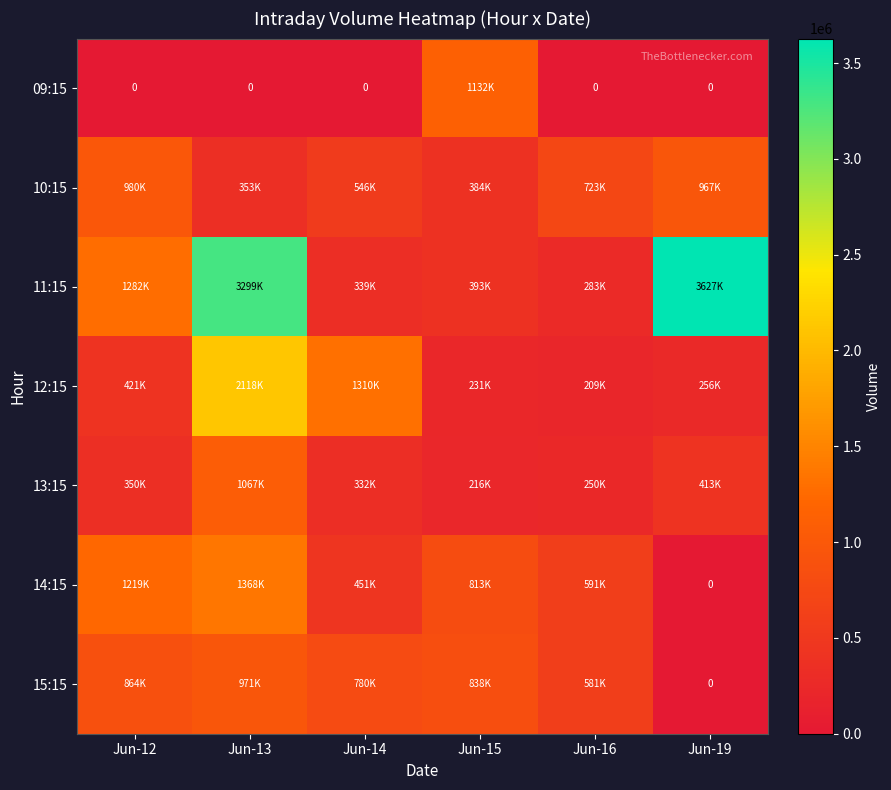

Which label corresponds to the smallest value in the chart?

Jun-12